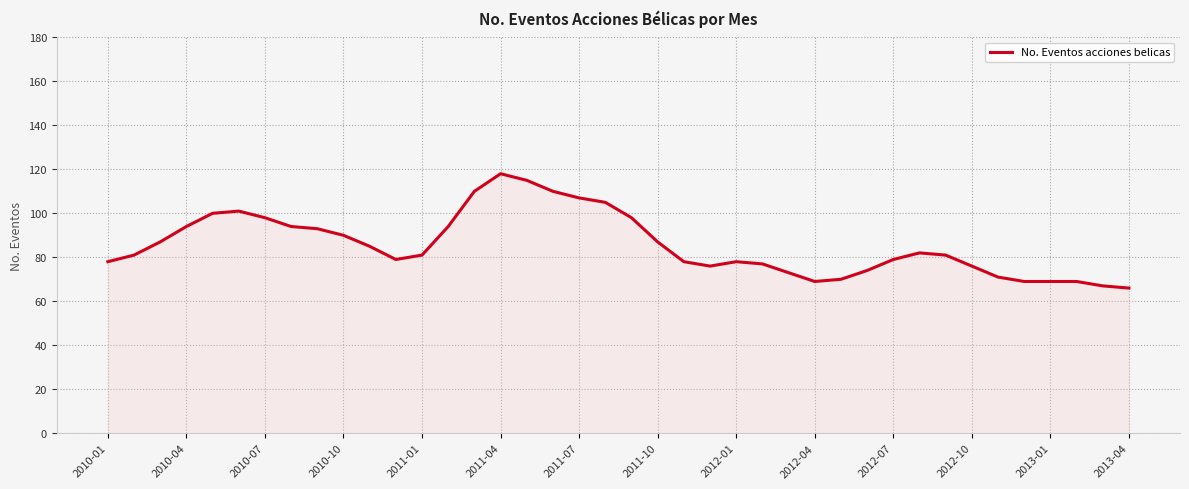

What is the minimum value shown in the chart?

66